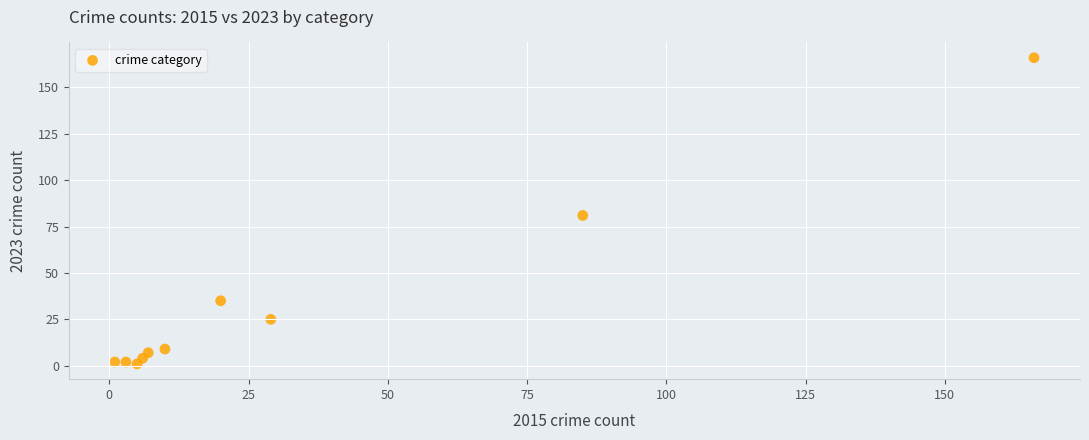

What is the range of X values (max minus min)?

165